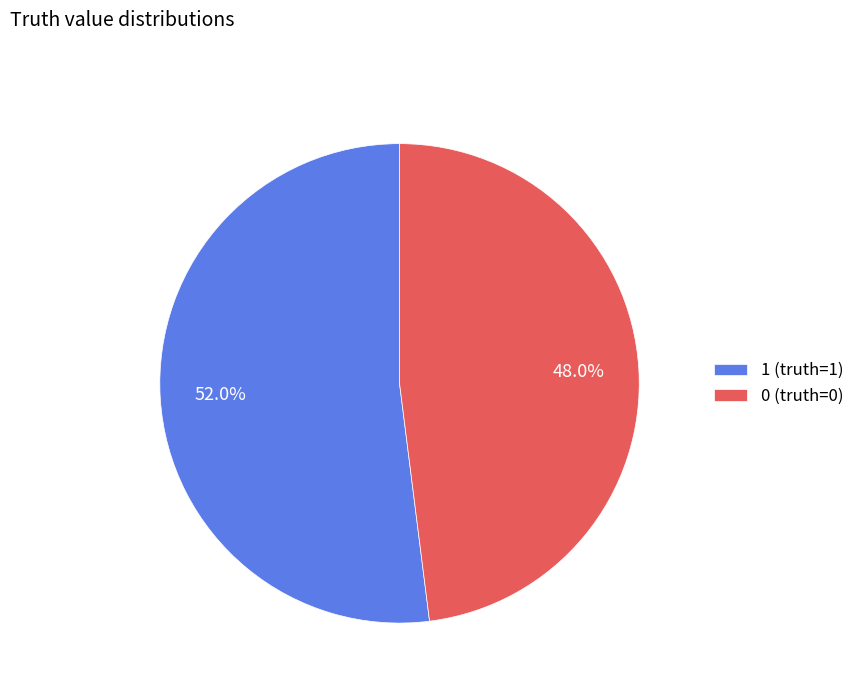

What is the smallest slice in the pie chart?

0 (truth=0)